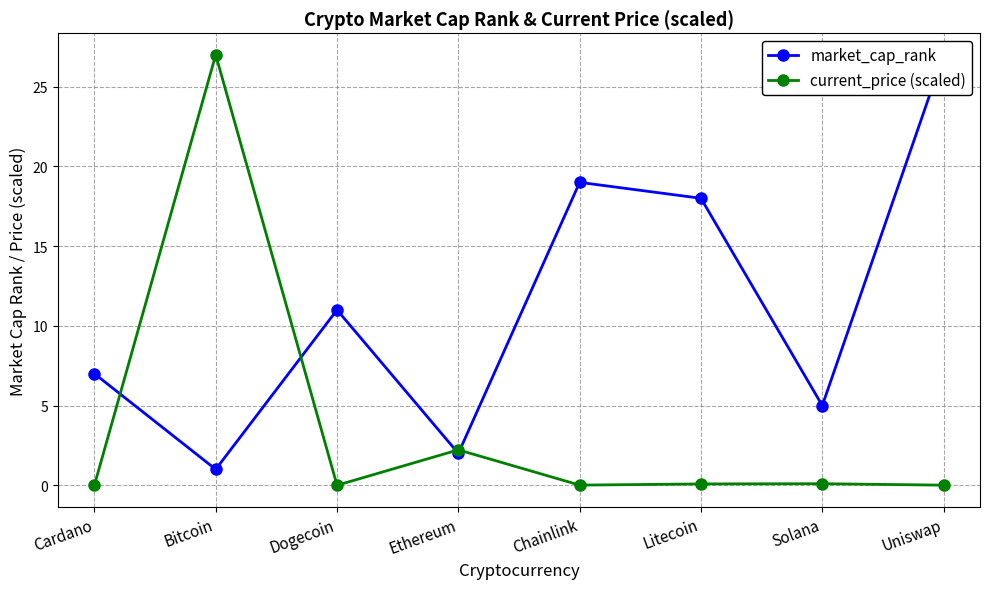

Which series has the largest range (max minus min)?

current_price (scaled)